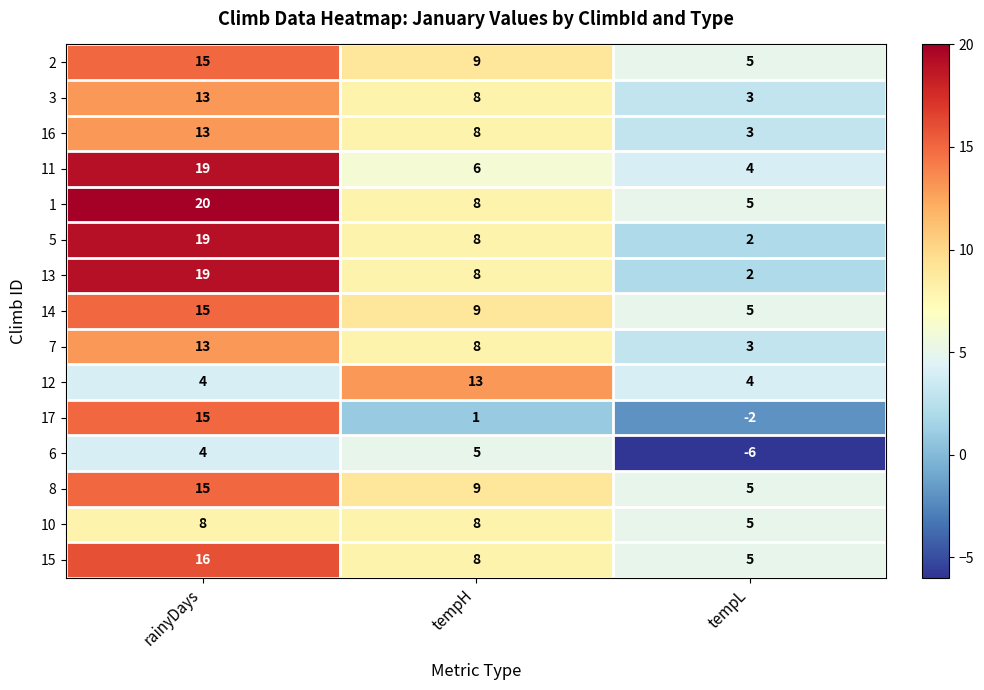

What is the sum of the 8 values at tempH and tempL?

14